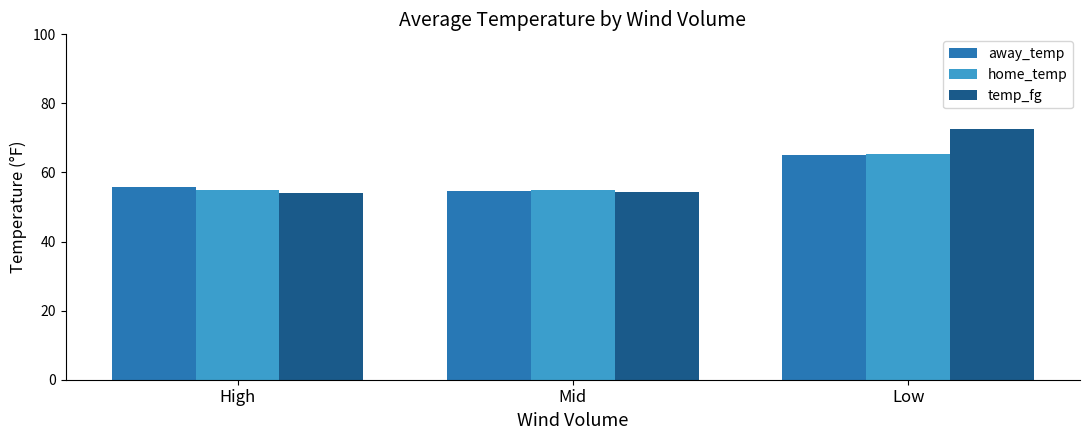

What is the approximate value of home_temp at High?

55.0